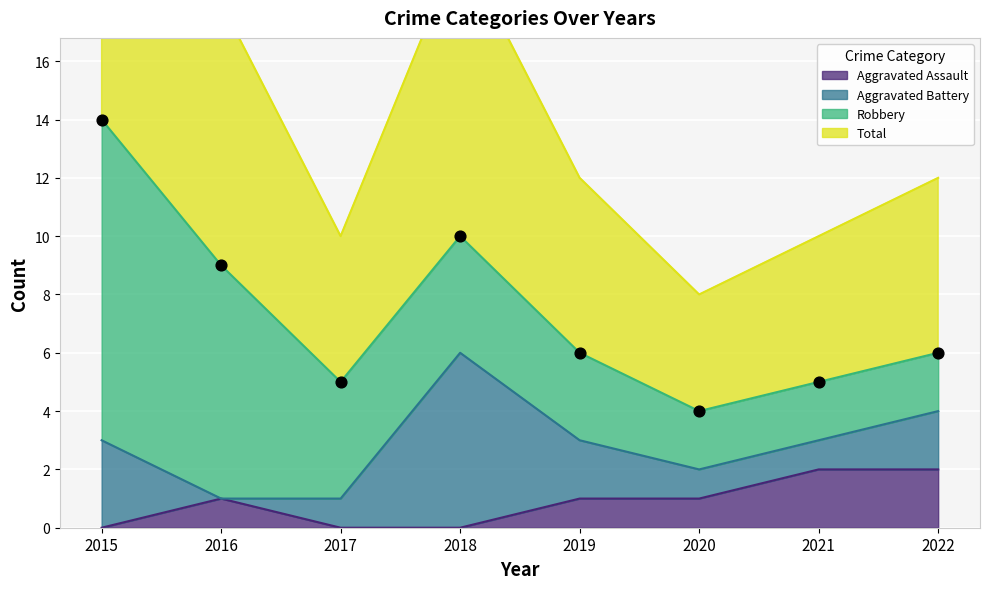

At which category is the sum across all series the highest?

2015